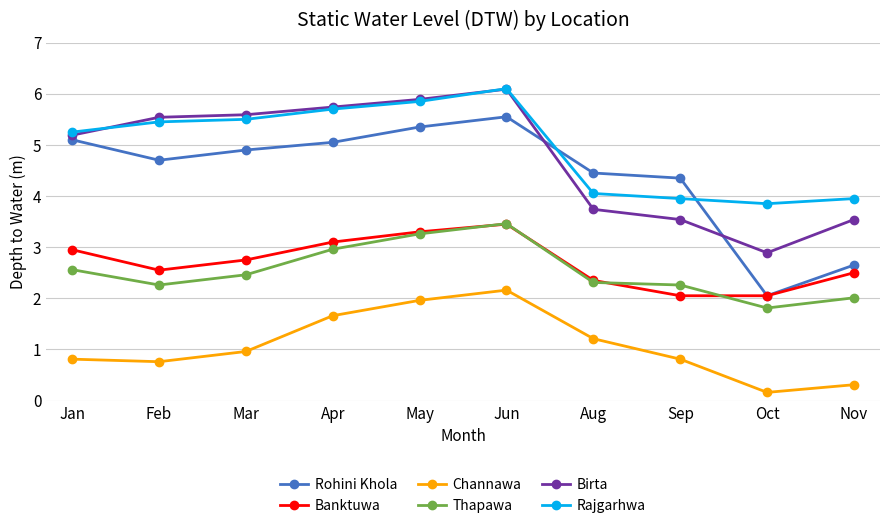

The value of Rohini Khola at Mar is 4.9. True or false?

True